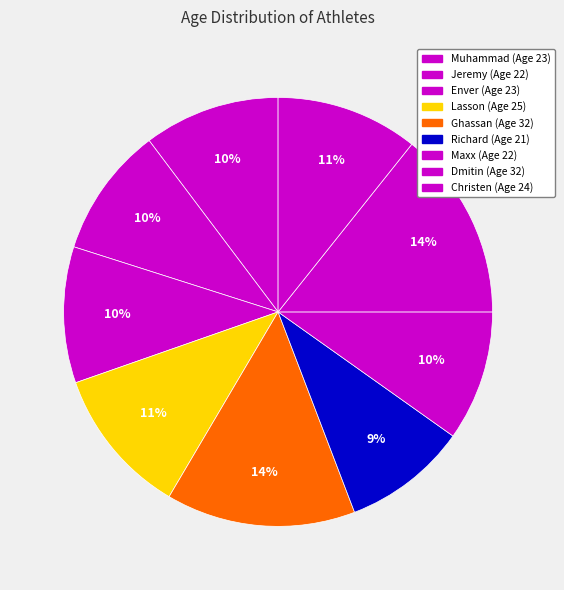

Rank the categories by value from lowest to highest.

Richard, Jeremy, Maxx, Muhammad, Enver, Christen, Lasson, Ghassan, Dmitin